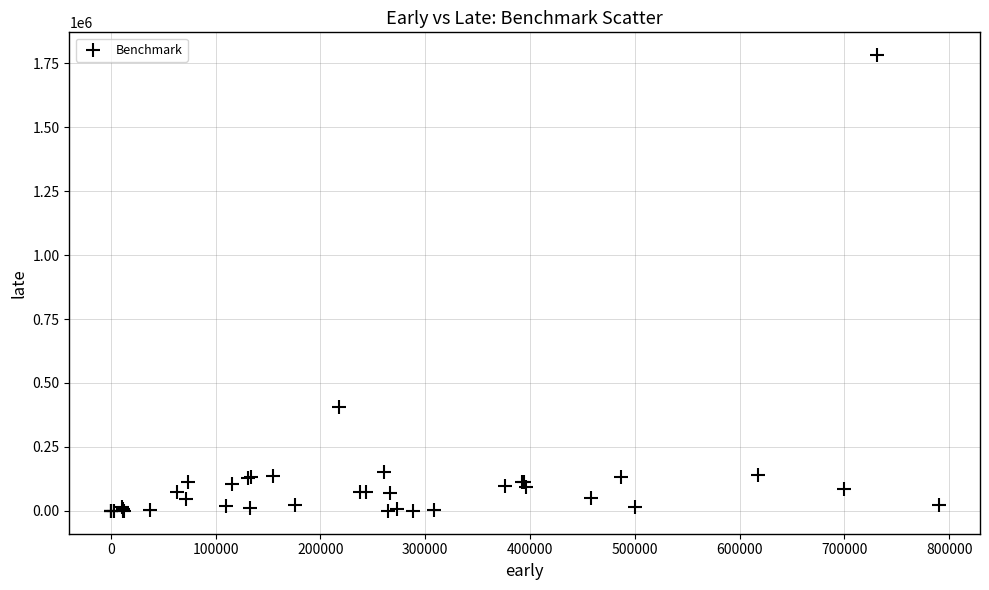

What Y value in the scatter plot is closest to 890659?

406953